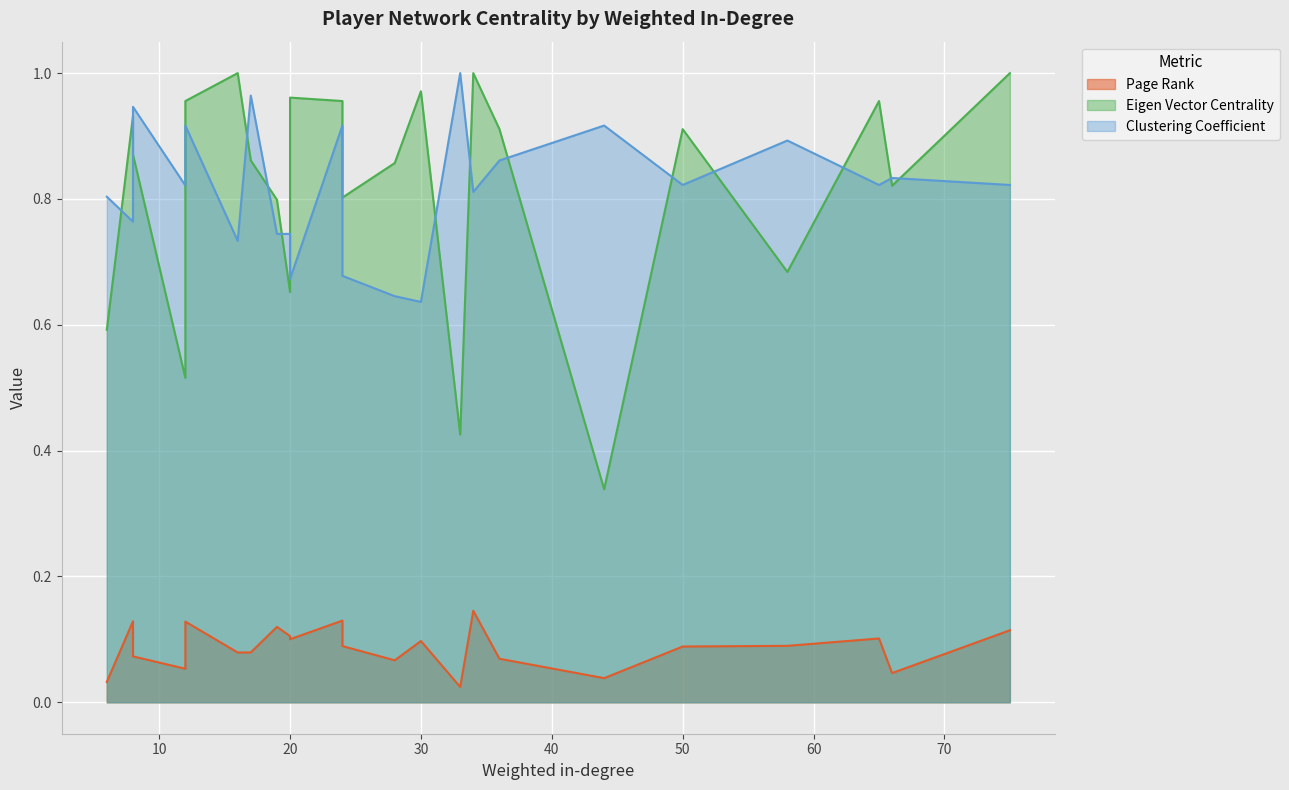

What is the difference between the second highest and minimum values in the Eigen Vector Centrality series?

0.7